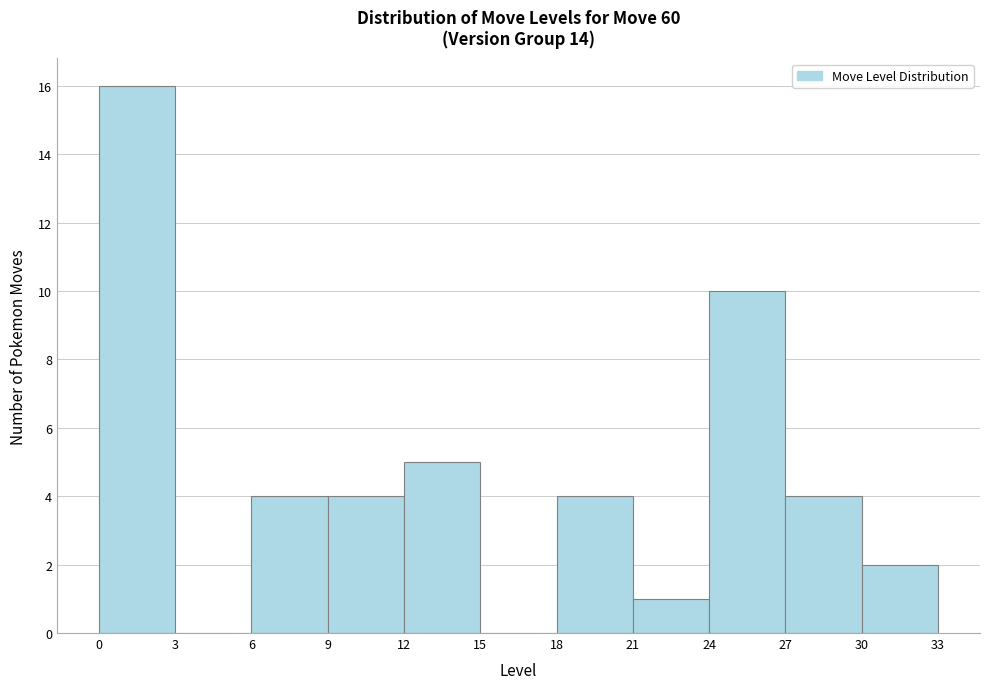

Which range on the x-axis has the tallest bar?

0 to 3